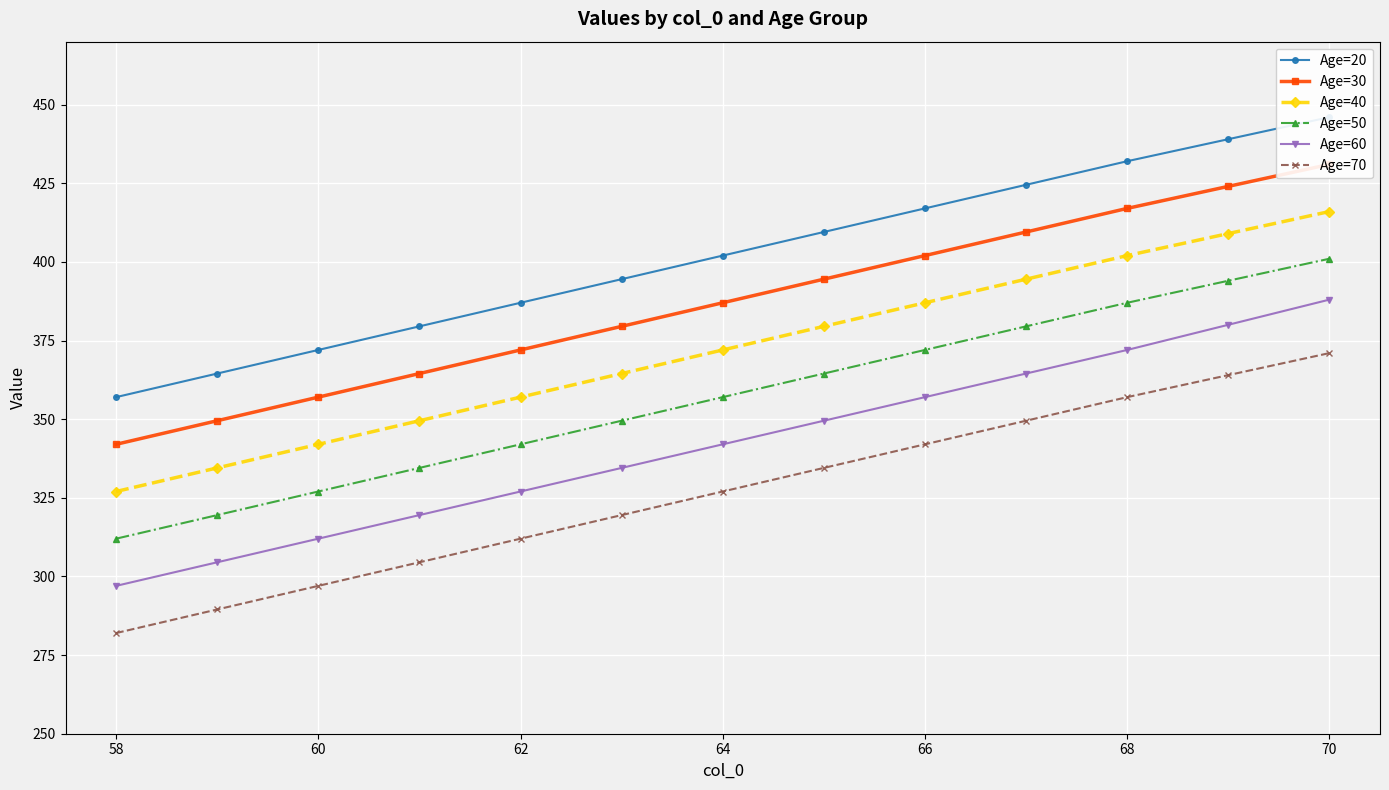

How many categories are shown in the chart?

13